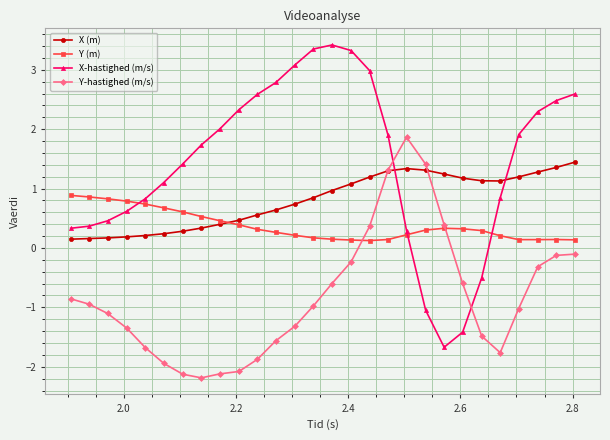

Which series has the largest range (max minus min)?

X-hastighed (m/s)